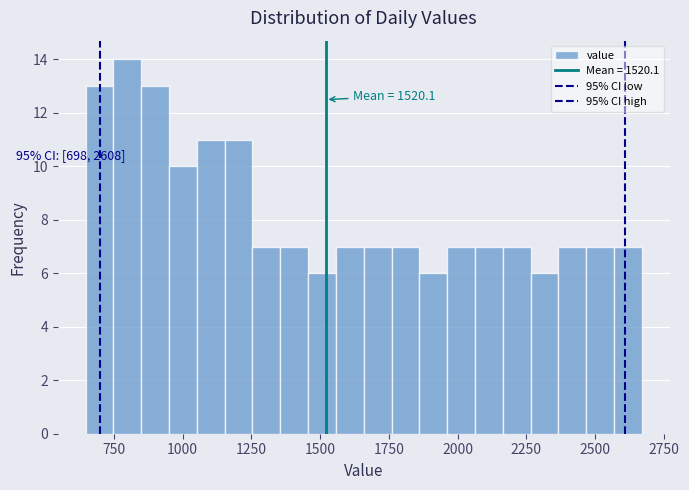

Read against the x-axis, roughly where is the centre of the tallest bar?

800